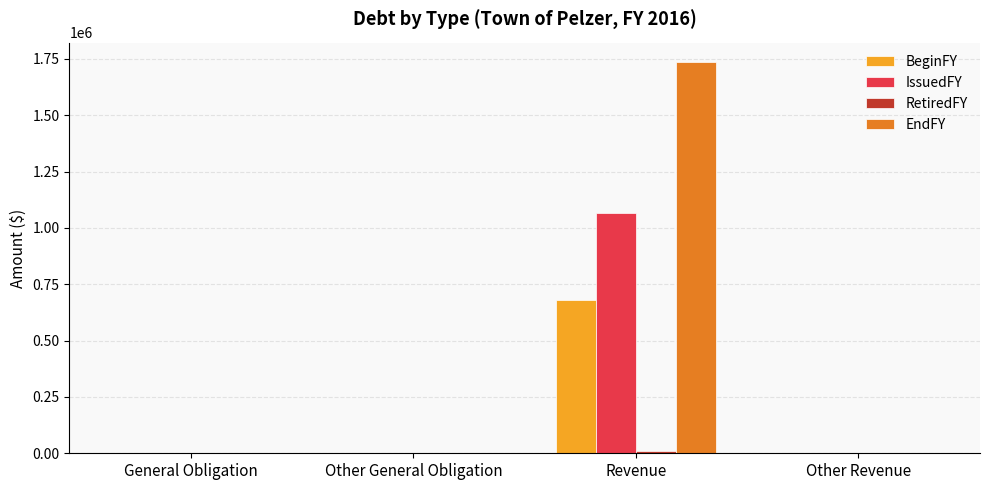

Which label corresponds to the largest value in the chart?

Revenue